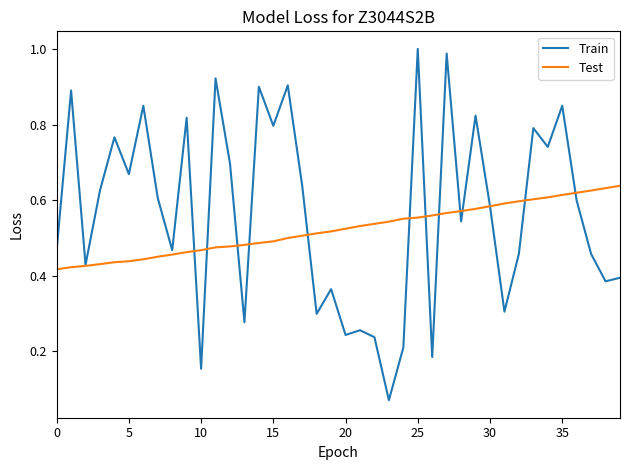

What is the sum of all Train values?

22.7